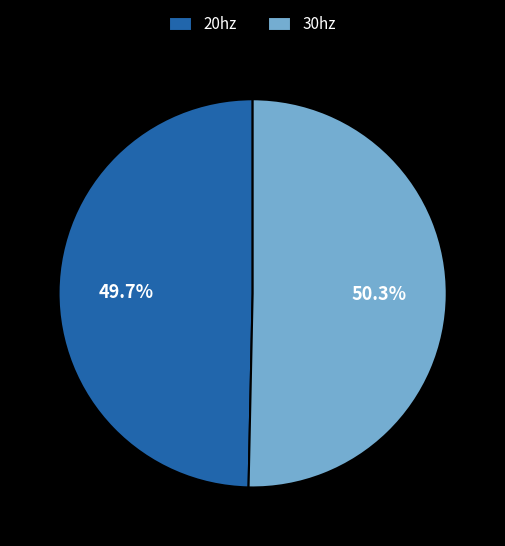

How many segments does this pie chart have?

2